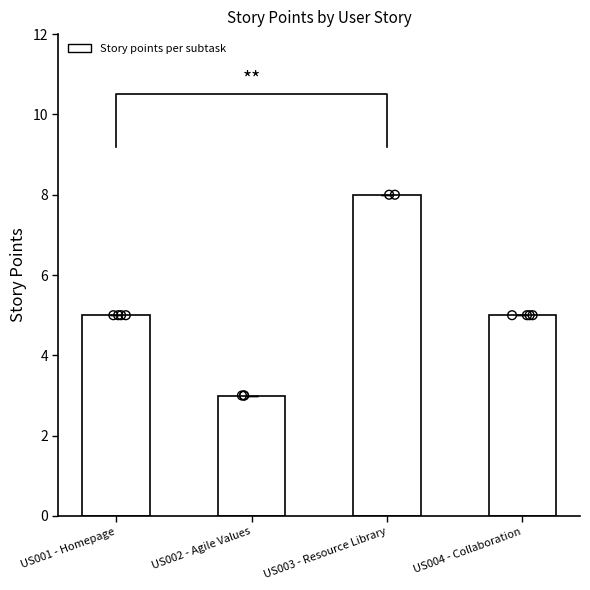

Which has a higher value, US003 - Resource Library or US001 - Homepage?

US003 - Resource Library